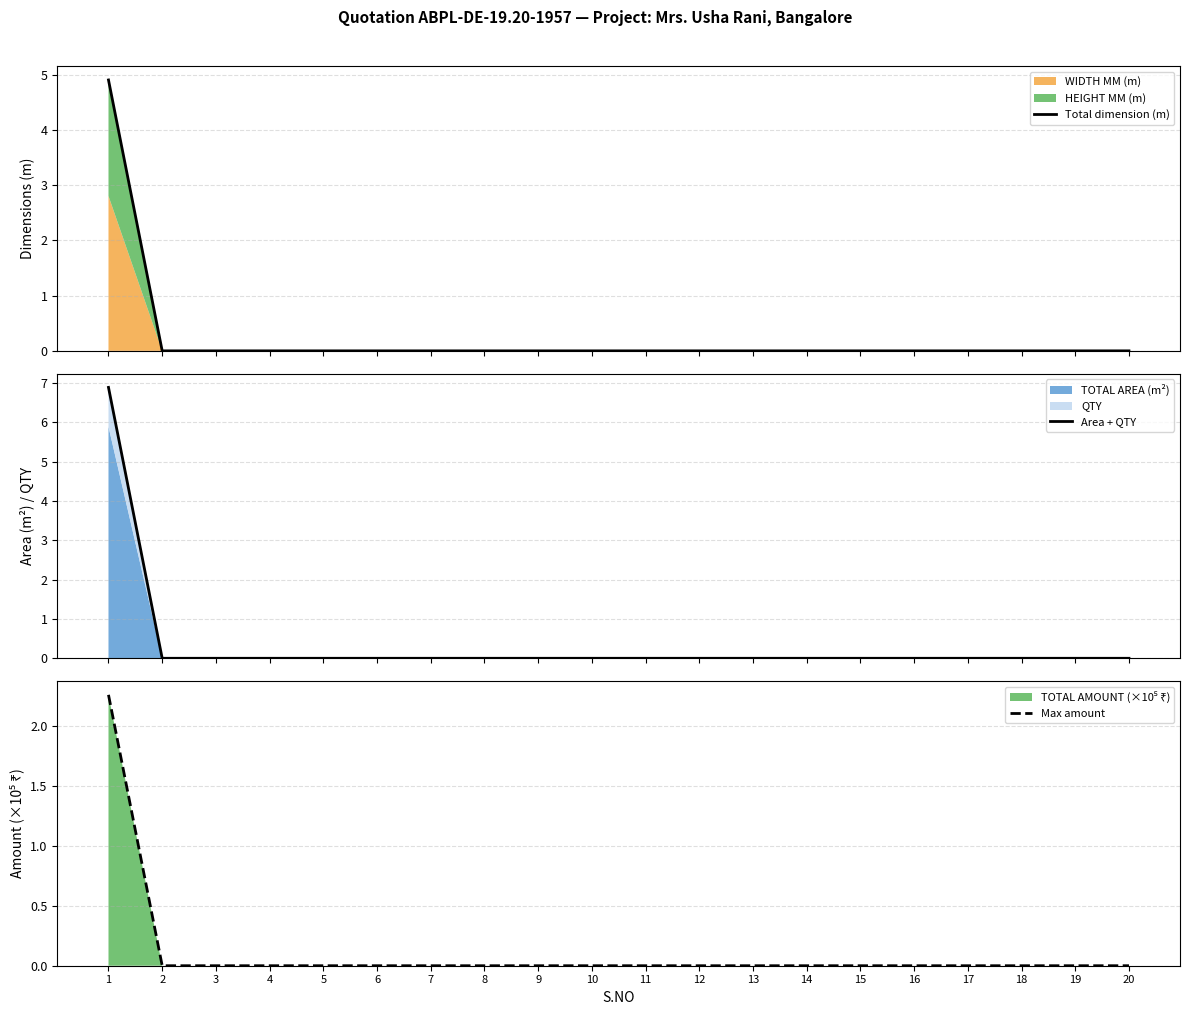

Reading right to left, extract all data points from this chart.

Total dimension (m): 0.0	0.0	0.0	0.0	0.0	0.0	0.0	0.0	0.0	0.0	0.0	0.0	0.0	0.0	0.0	0.0	0.0	0.0	0.0	4.9
Area + QTY: 0.0	0.0	0.0	0.0	0.0	0.0	0.0	0.0	0.0	0.0	0.0	0.0	0.0	0.0	0.0	0.0	0.0	0.0	0.0	6.9
Max amount: 0.0	0.0	0.0	0.0	0.0	0.0	0.0	0.0	0.0	0.0	0.0	0.0	0.0	0.0	0.0	0.0	0.0	0.0	0.0	2.3